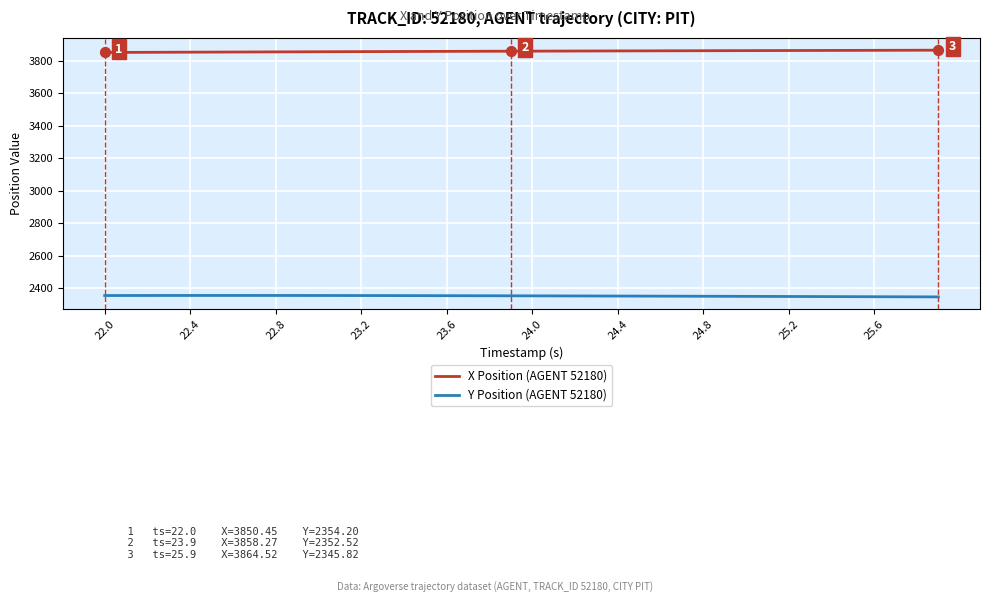

List the series in order of their overall mean, highest first.

X Position (AGENT 52180), Y Position (AGENT 52180)